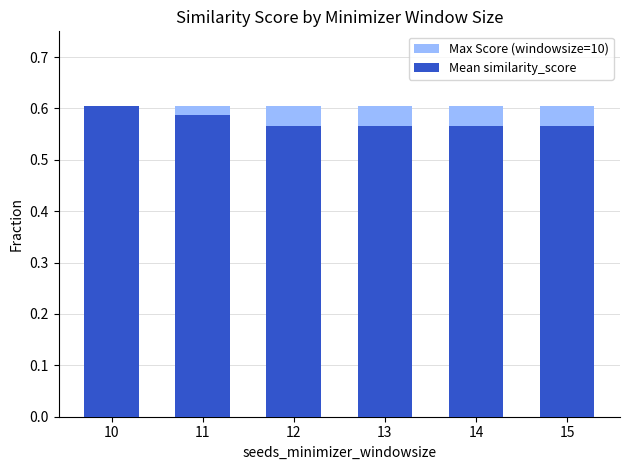

What is the value of the Mean similarity_score bar at the 2nd from the left?

0.6